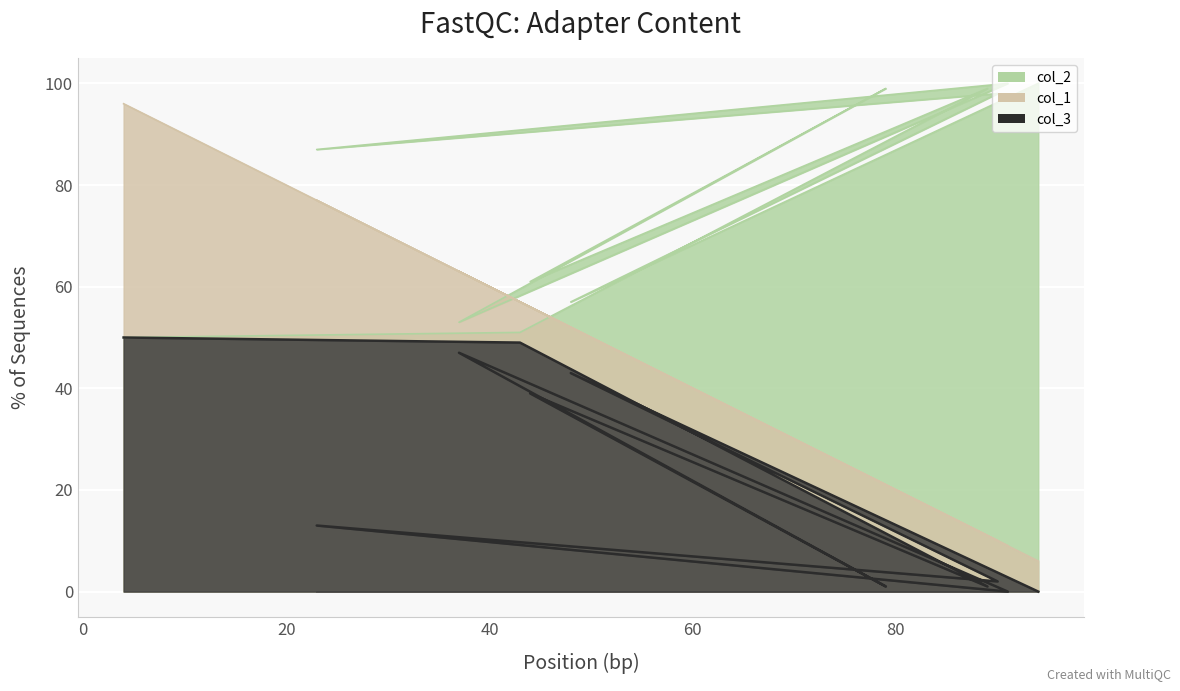

What is the average value of the col_2 series?

78